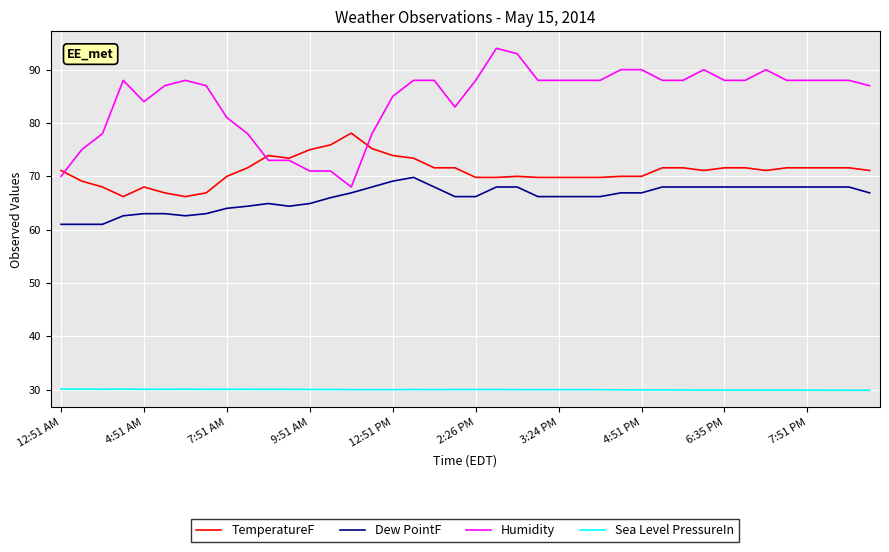

At how many categories does at least one series exceed 63?

40